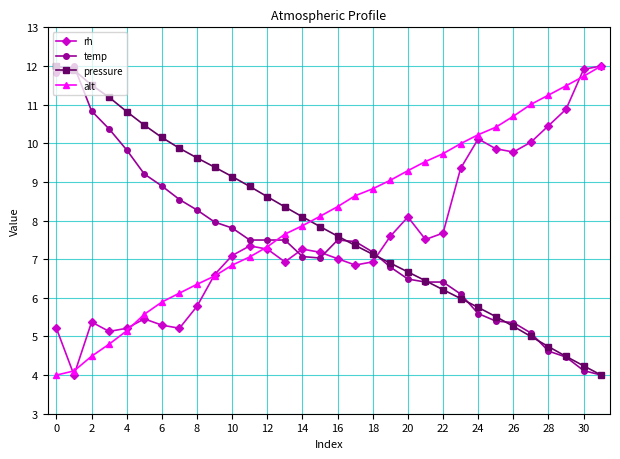

Is this an area chart (filled region under the line)?

No